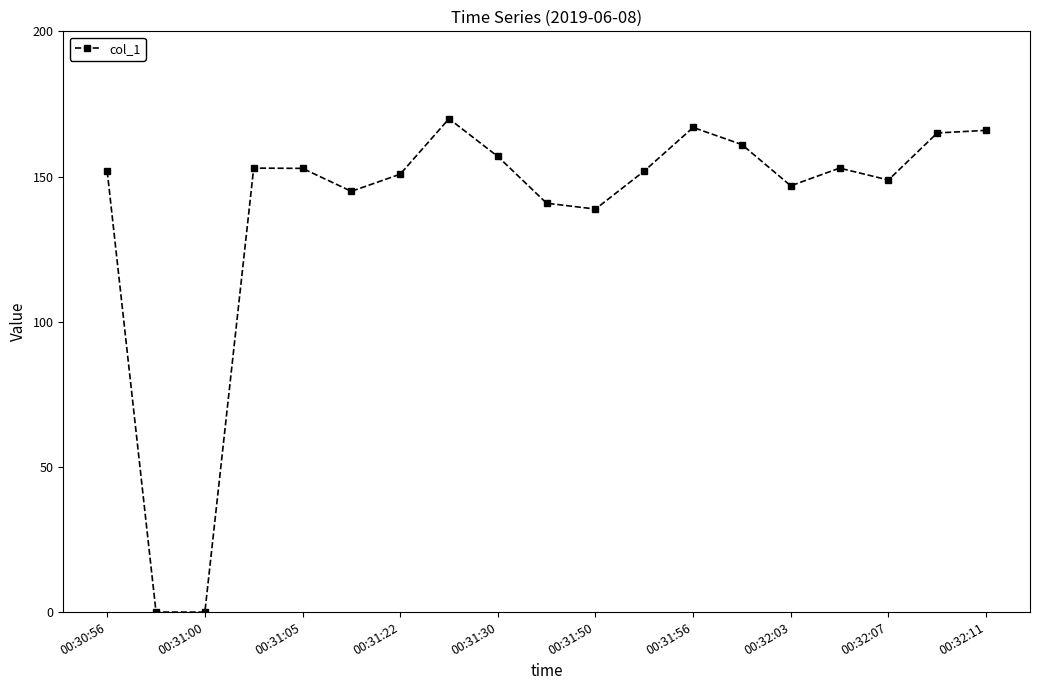

What is the value of the 17th point from the left?

148.8